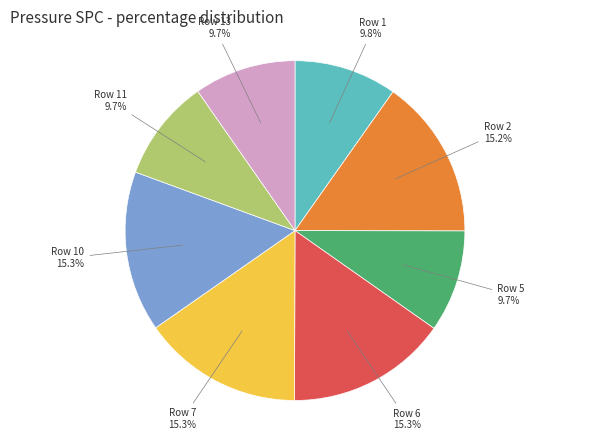

Is there any slice that represents more than half of the pie?

No